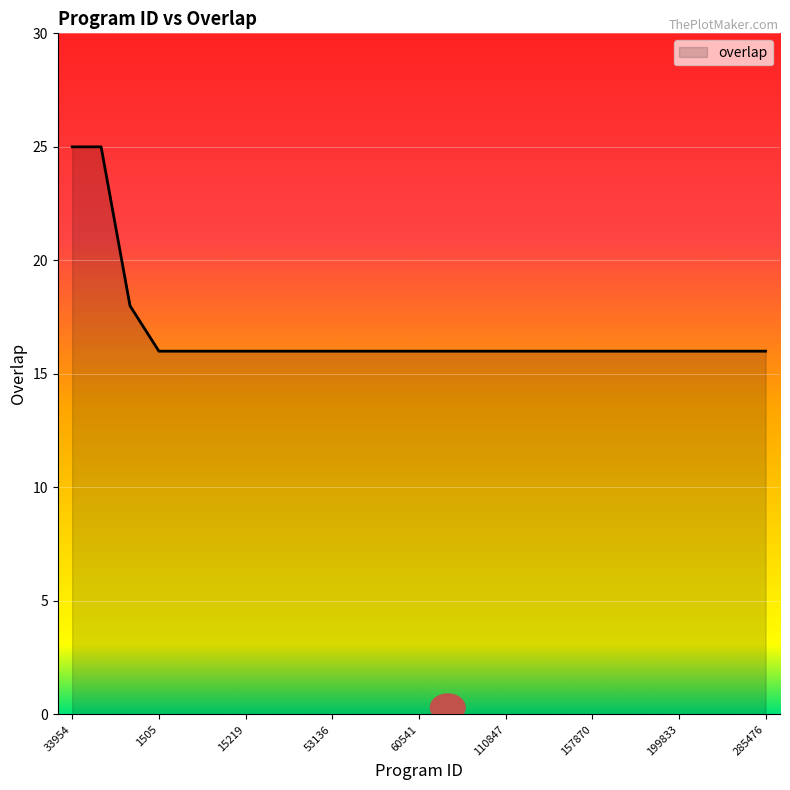

Does the chart display data point markers on the line(s)?

No